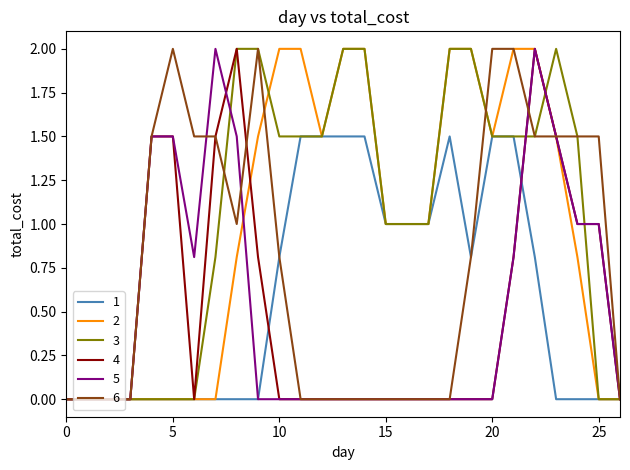

What is the highest value of the 6 series?

2.0